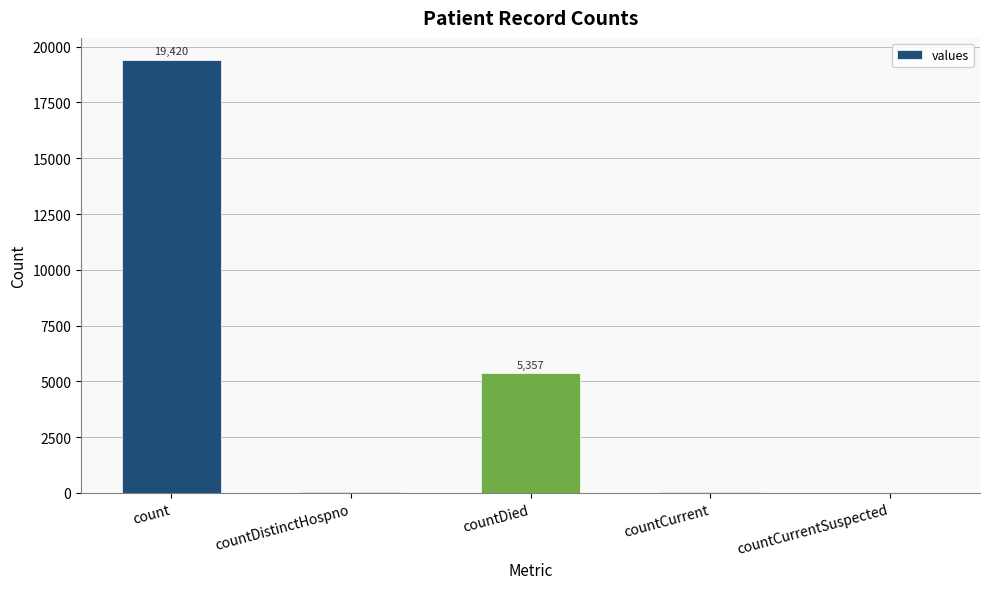

What is the sum of the values at countCurrentSuspected and countCurrent?

60